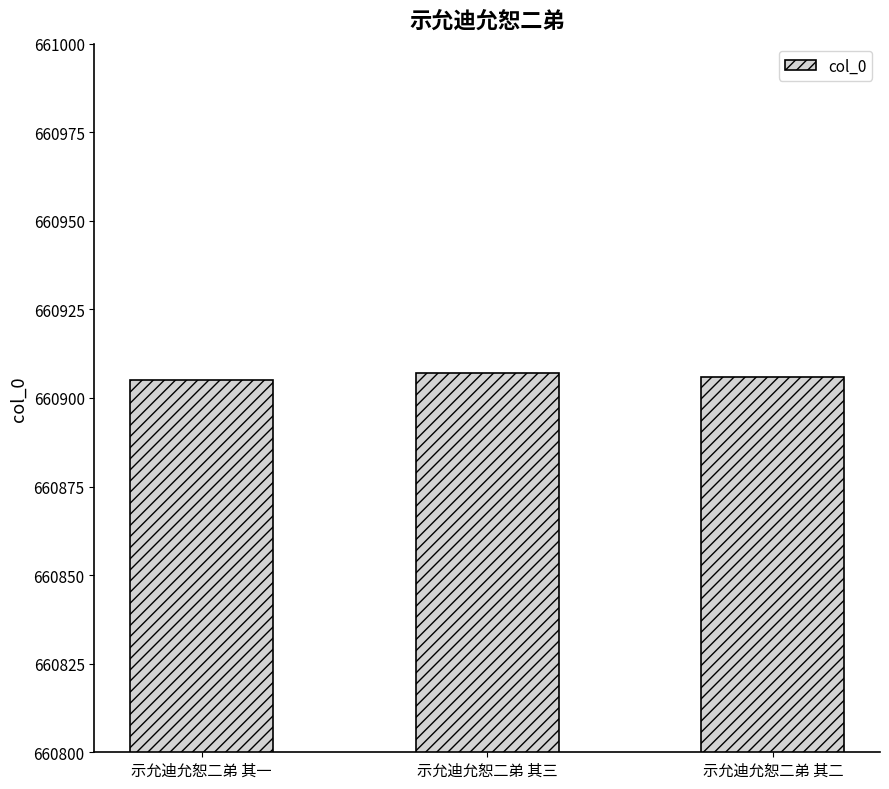

How many data points does each series have?

3